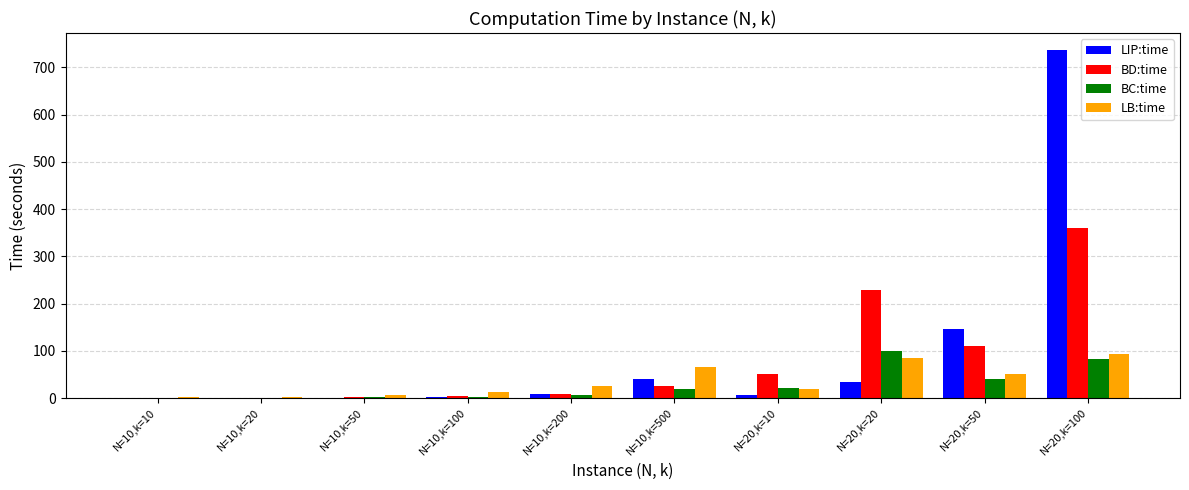

What is the sum of all BC:time values?

270.2